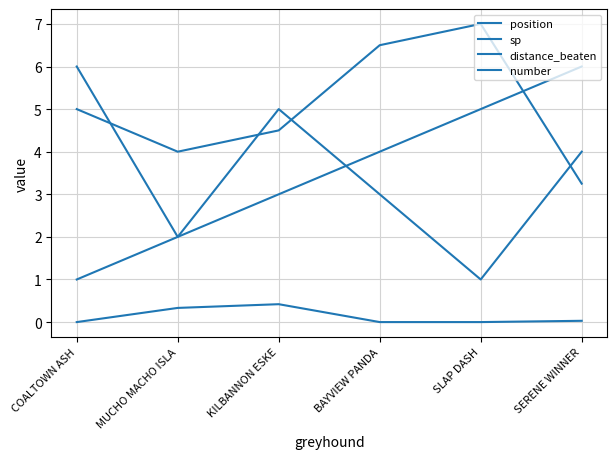

What is the value of the number point at the 2nd from the left?

2.0